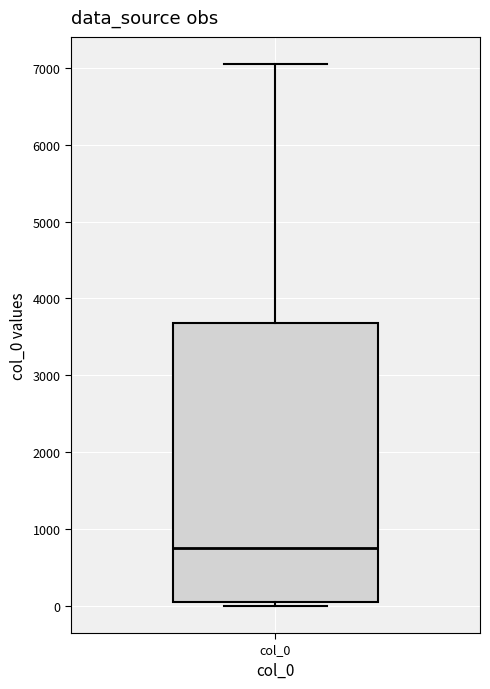

Where is the lower edge of the box for col_0 on the y-axis? The values are not printed on the chart, so give them approximately, as read against the axis.

100